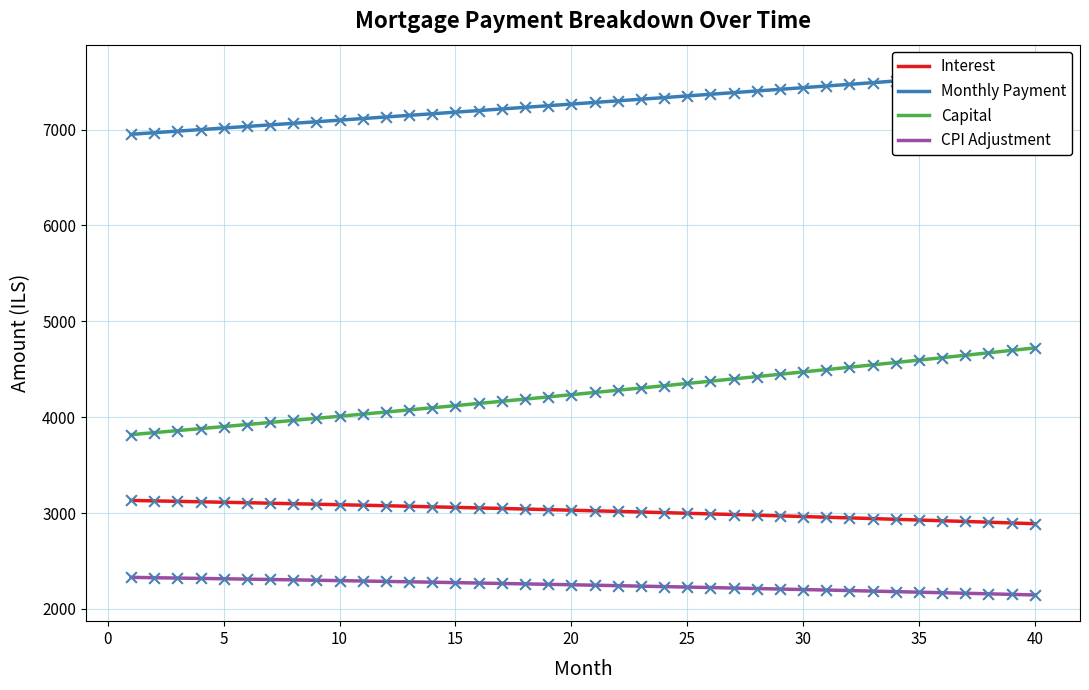

At how many categories does at least one series exceed 2679?

40